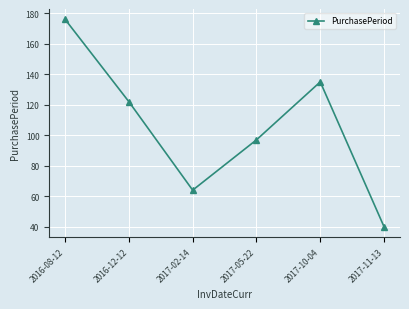

What is the value of the 1st point from the left?

176